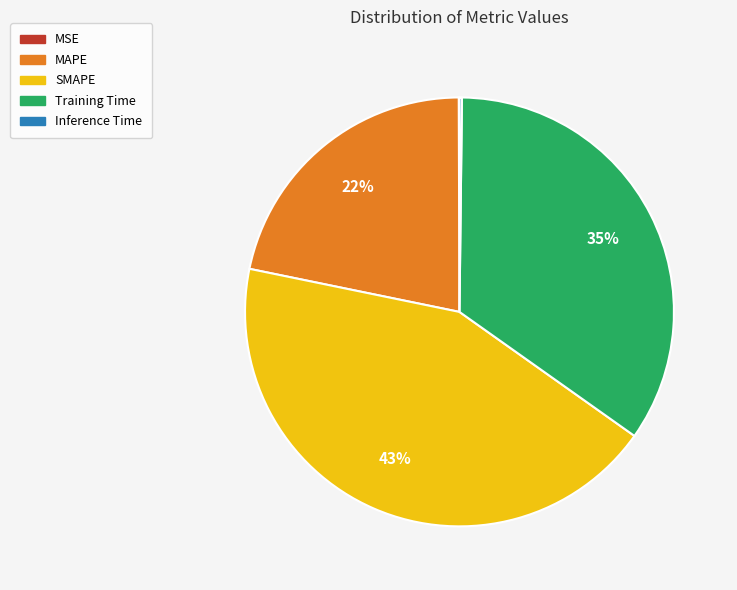

Between Training Time and SMAPE, which is larger?

SMAPE